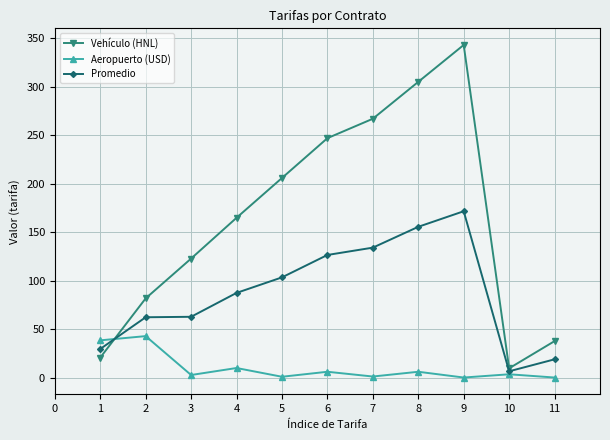

In Aeropuerto (USD), how many points are lower than both neighbors (excluding endpoints)?

4